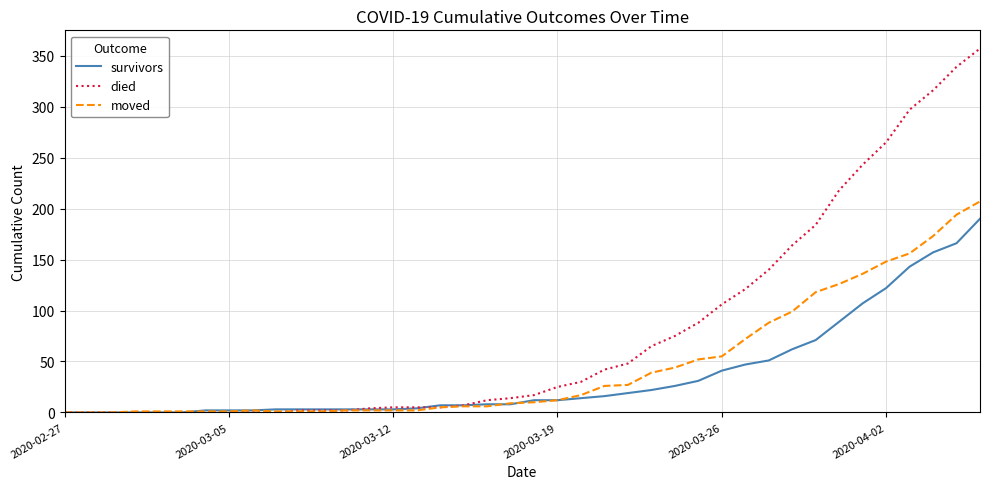

Which series has the largest total across all categories?

died